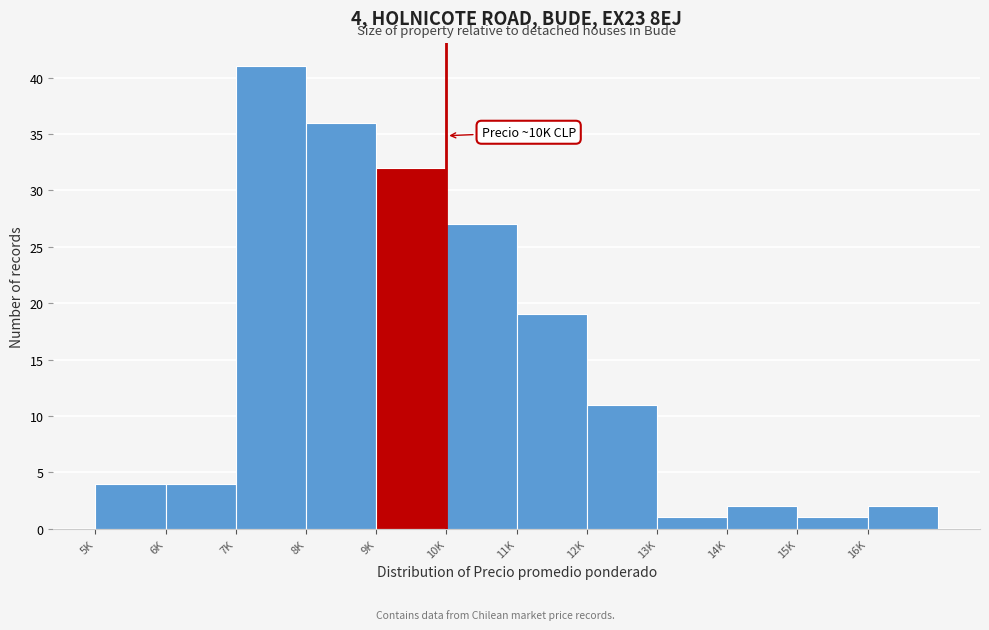

Reading right to left, list all the values displayed in this chart.

16K=2	15K=1	14K=2	13K=1	12K=11	11K=19	10K=27	9K=32	8K=36	7K=41	6K=4	5K=4